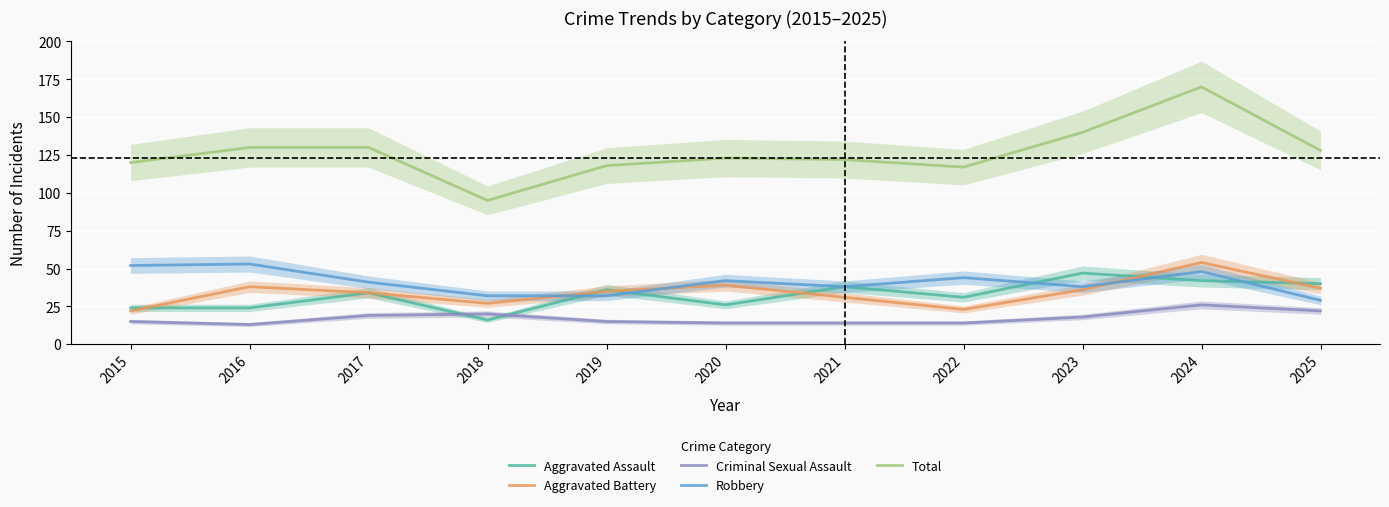

How many times do Criminal Sexual Assault and Aggravated Assault cross each other?

2